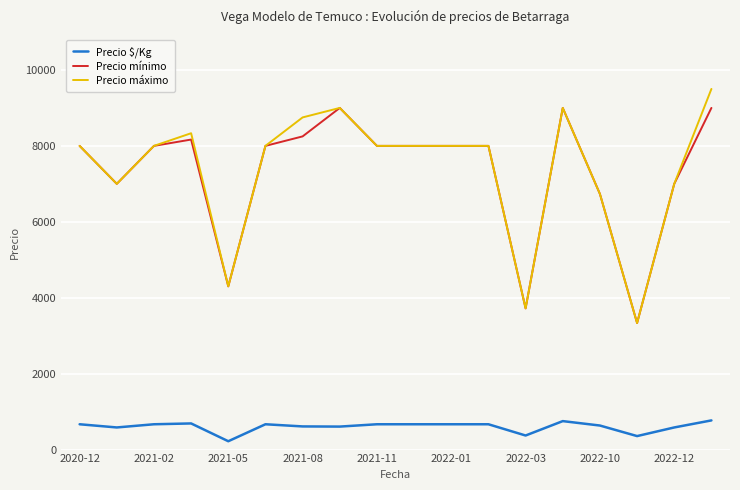

At how many categories does at least one series exceed 369?

18